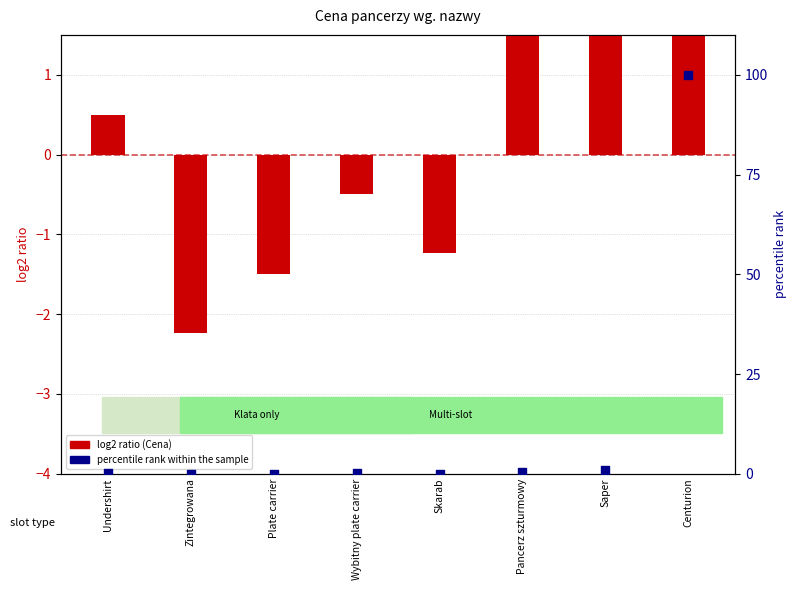

Which series reaches the minimum Y coordinate?

log2 ratio